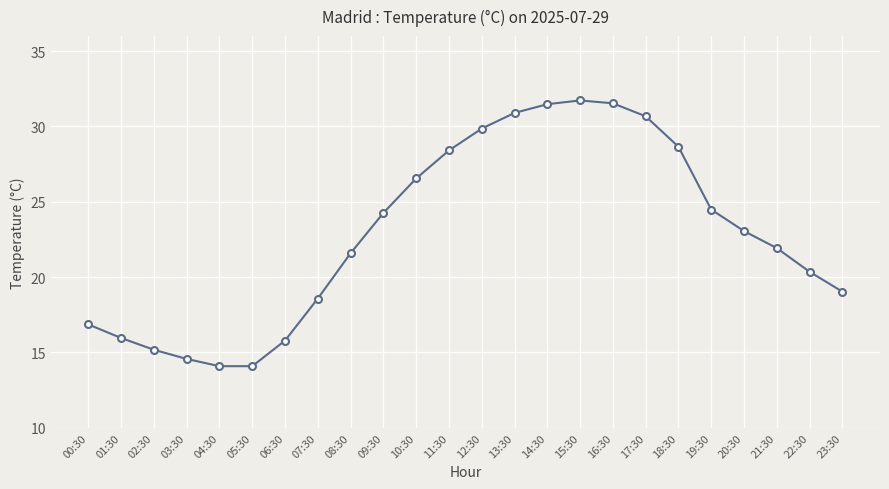

True or false: the data shows 30.4 at 23:30.

False